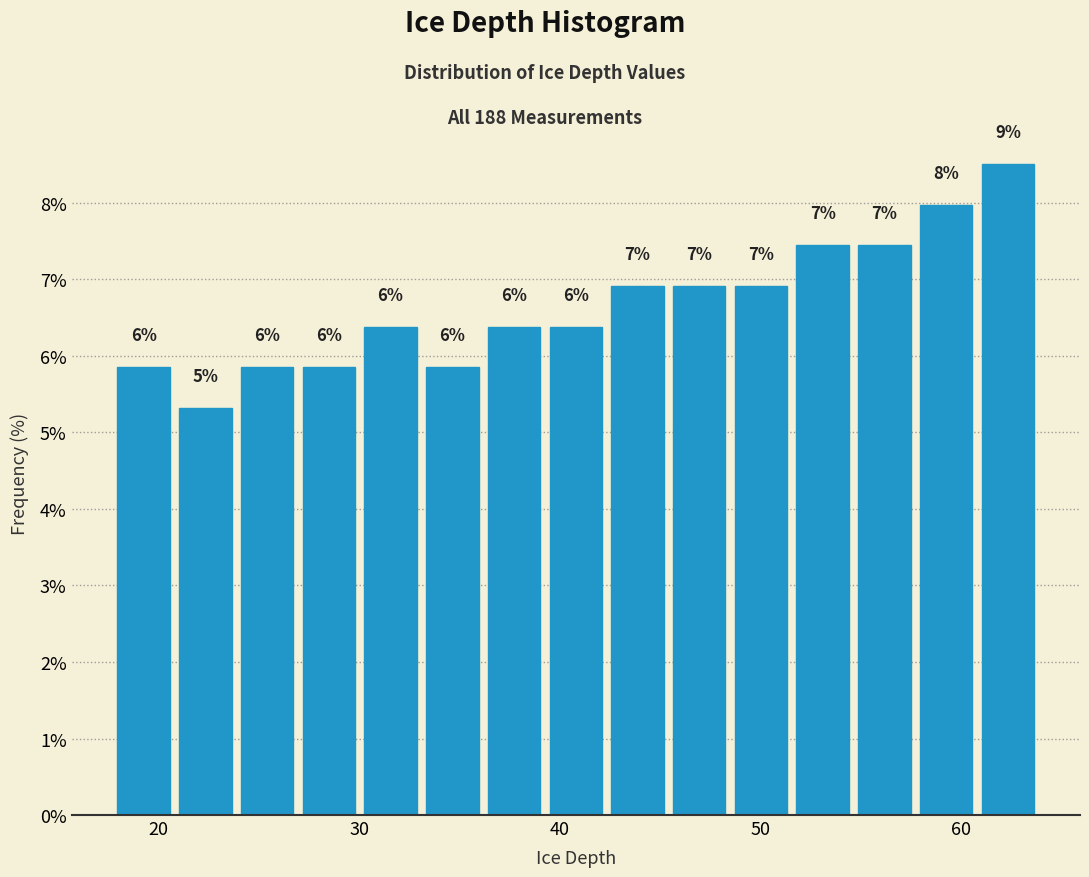

Read against the x-axis, roughly where is the centre of the tallest bar?

62